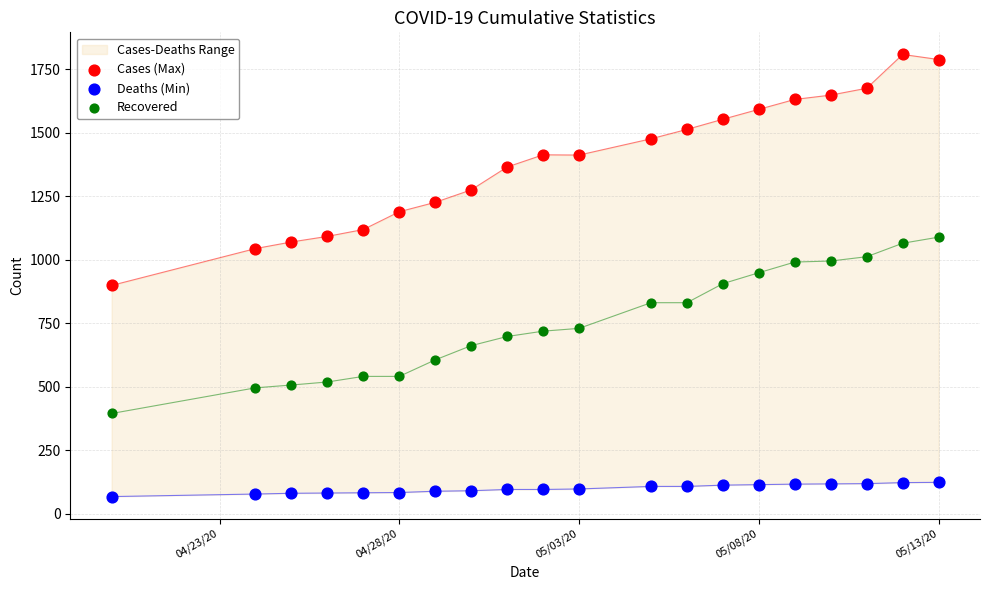

What is the total value across all series at 05/13/20?

3001